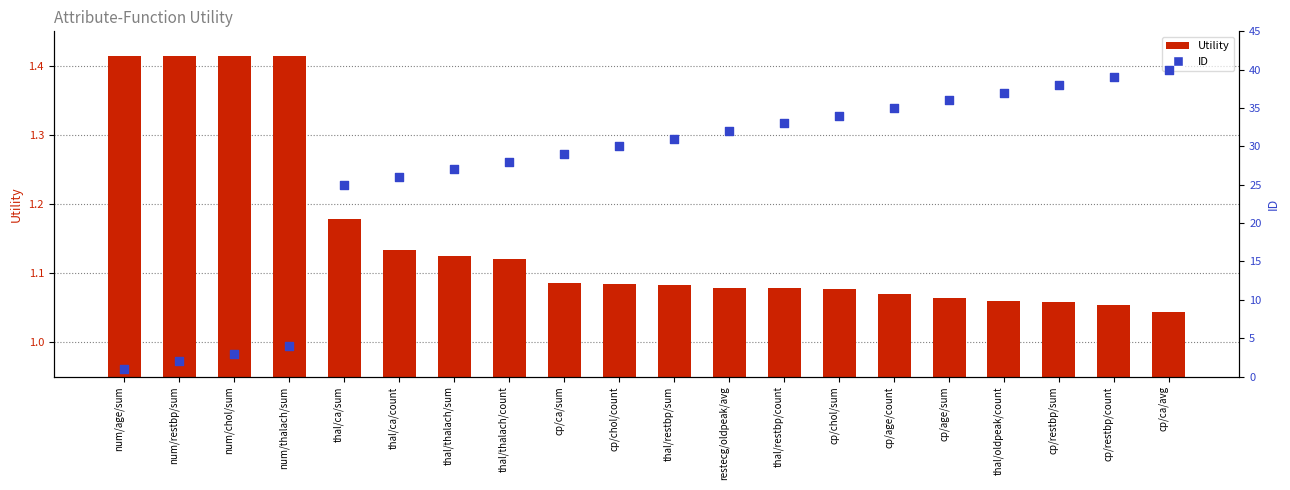

At which category is the sum across all series the highest?

cp/ca/avg